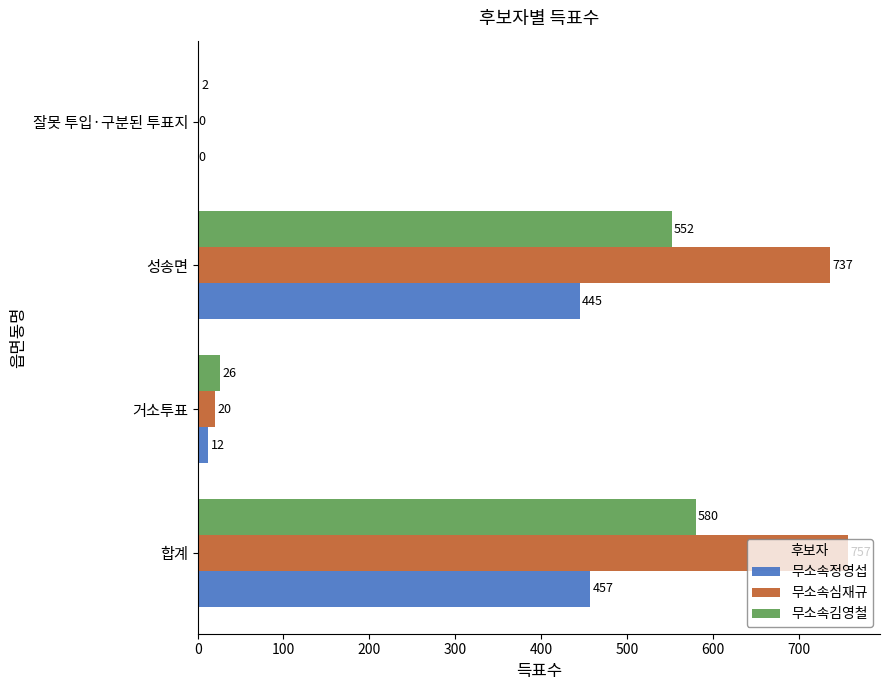

The 무소속심재규 series shows -406 at 잘못 투입·구분된 투표지. True or false?

False